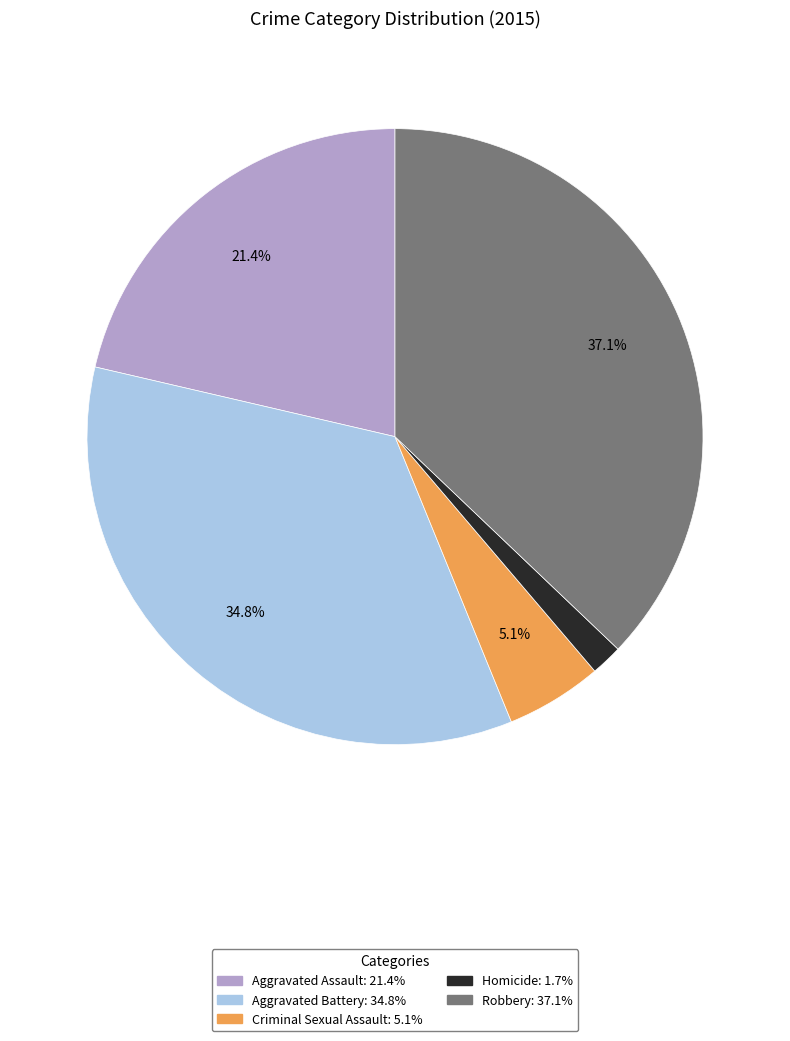

Combined, do Criminal Sexual Assault and Aggravated Battery account for over 50%?

No